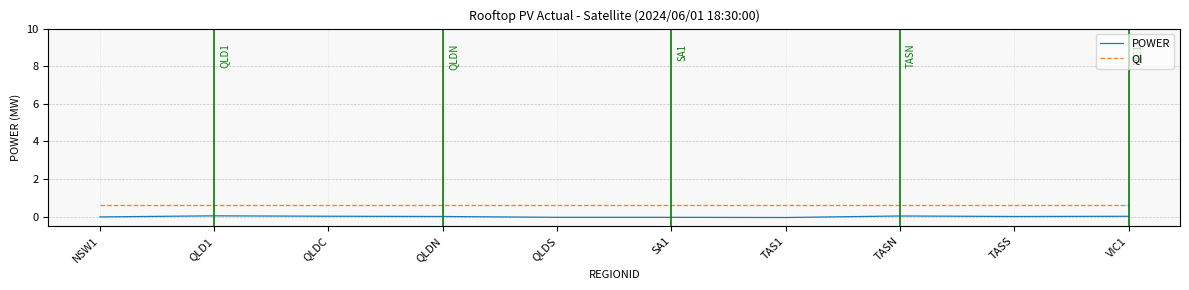

What is the approximate value of QI at TAS1?

0.6